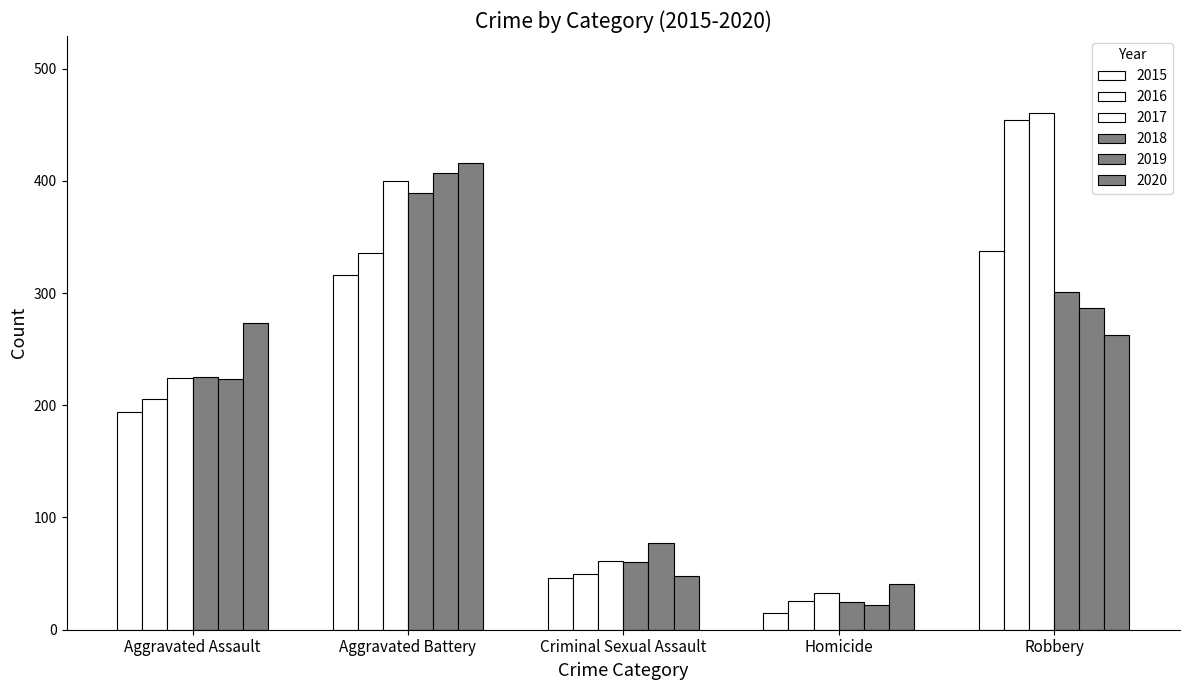

What is the average value of the 2018 series?

200